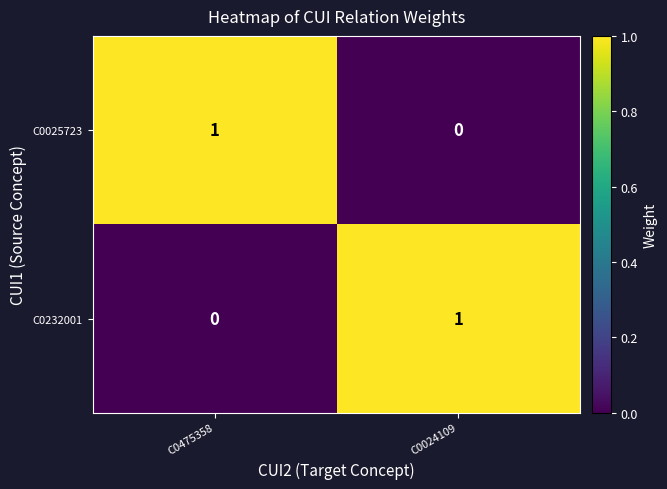

List the labels in order of C0232001 value, largest first.

C0024109, C0475358